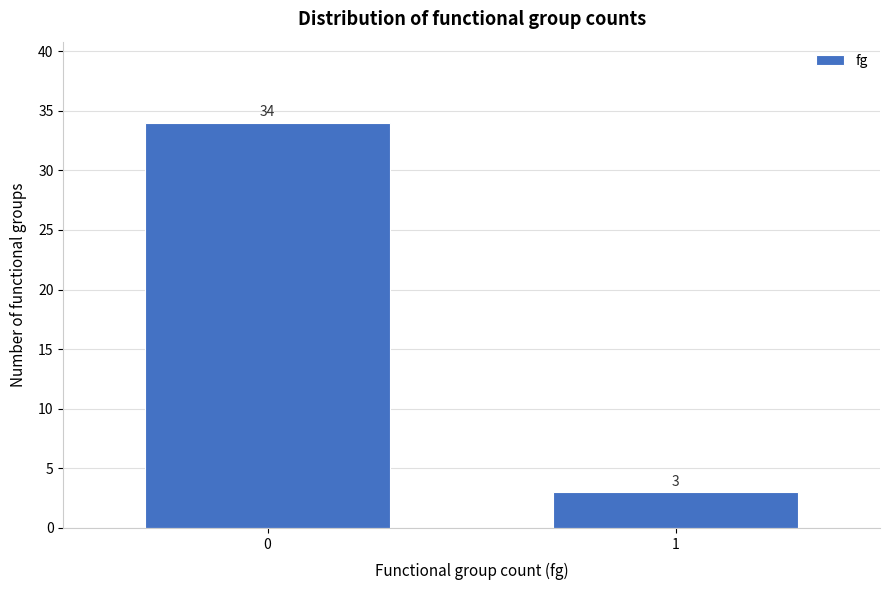

Reading left to right, transcribe all the data shown in this chart.

34	3